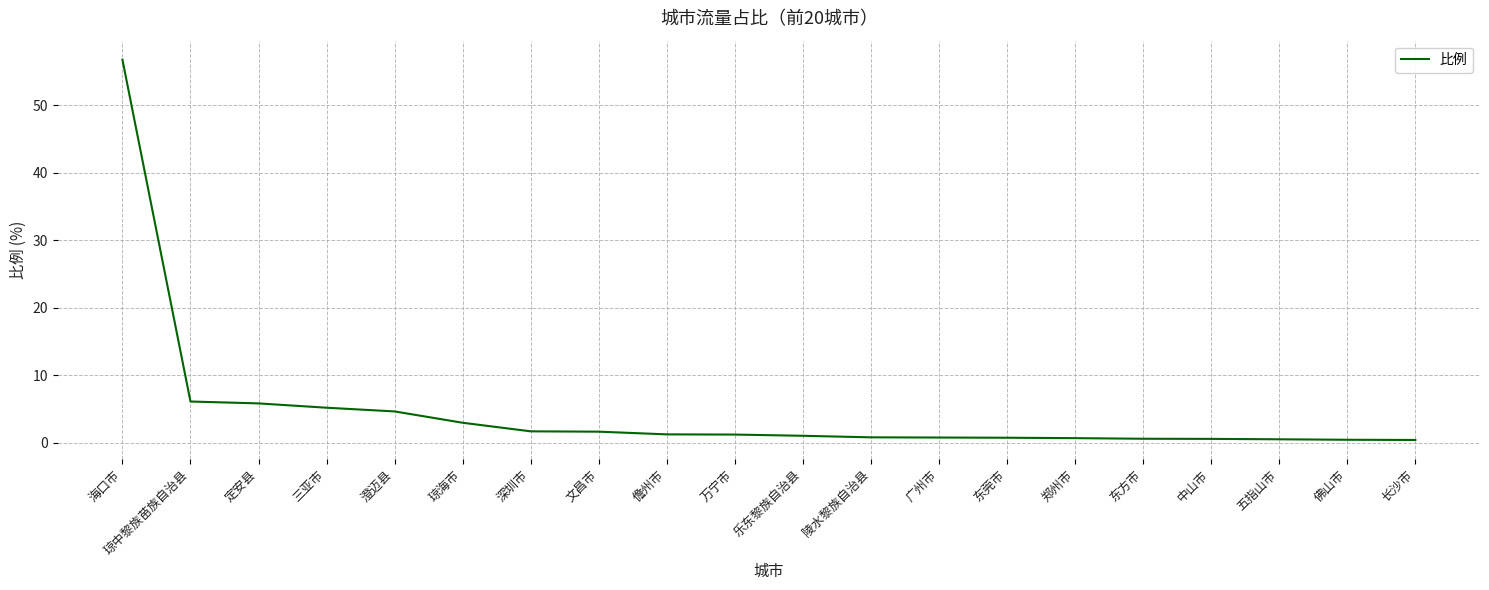

True or false: the data shows 1.3 at 定安县.

False